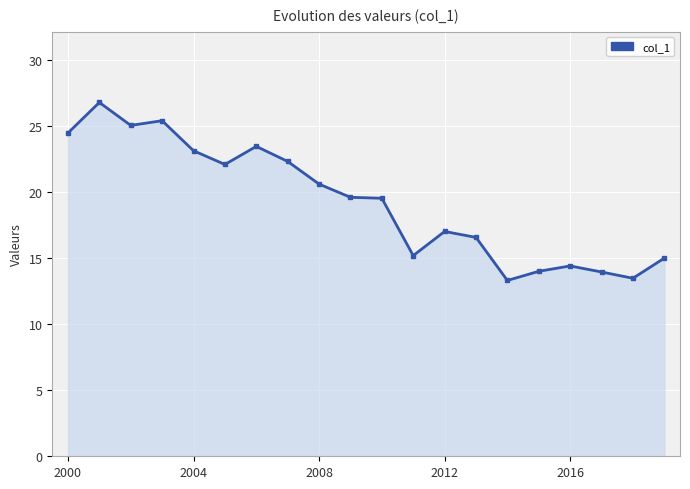

What is the minimum value shown in the chart?

13.3